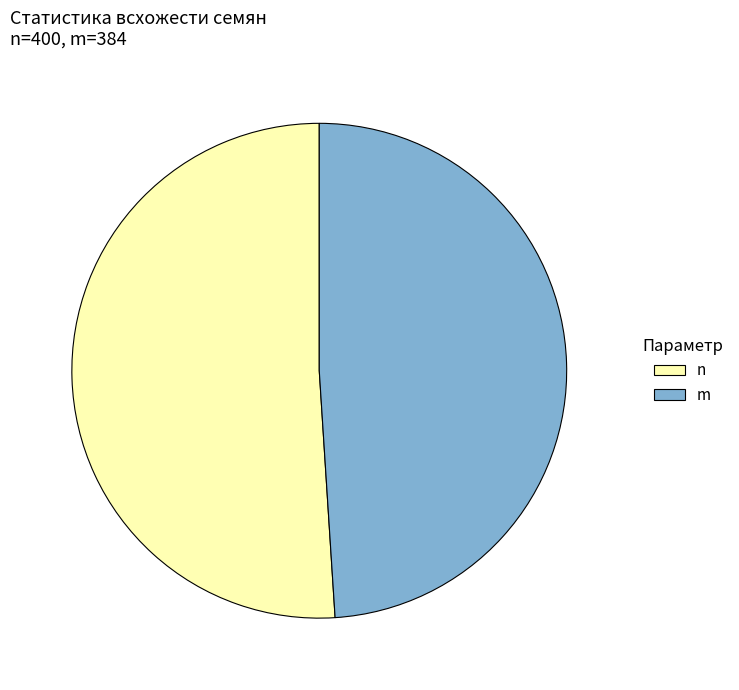

Count the number of slices in the pie.

2